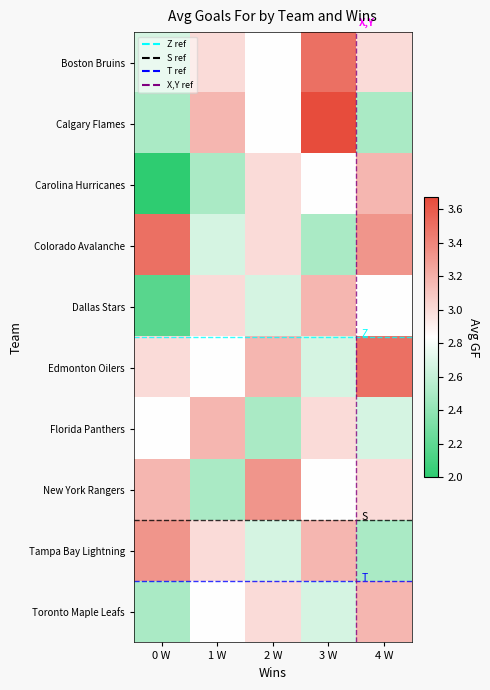

Read the Dallas Stars value at 0 W.

2.2